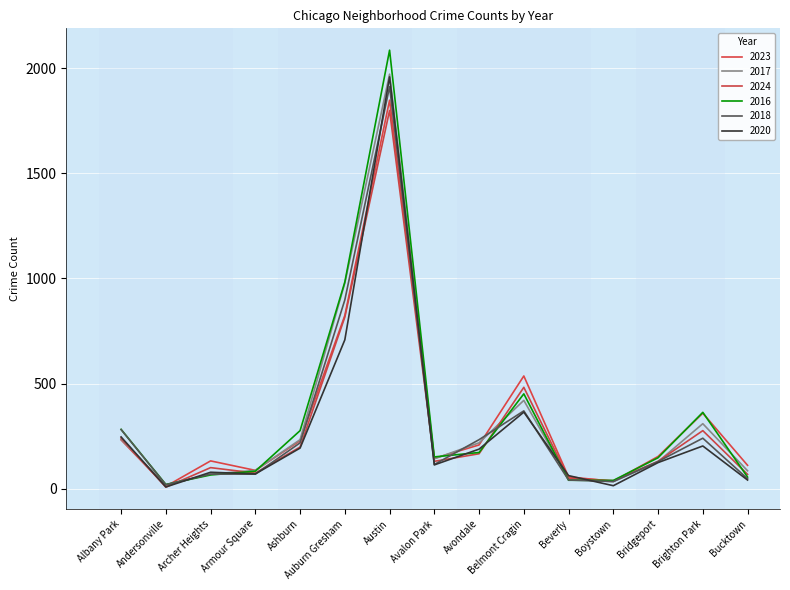

What is the minimum value for 2020?

8